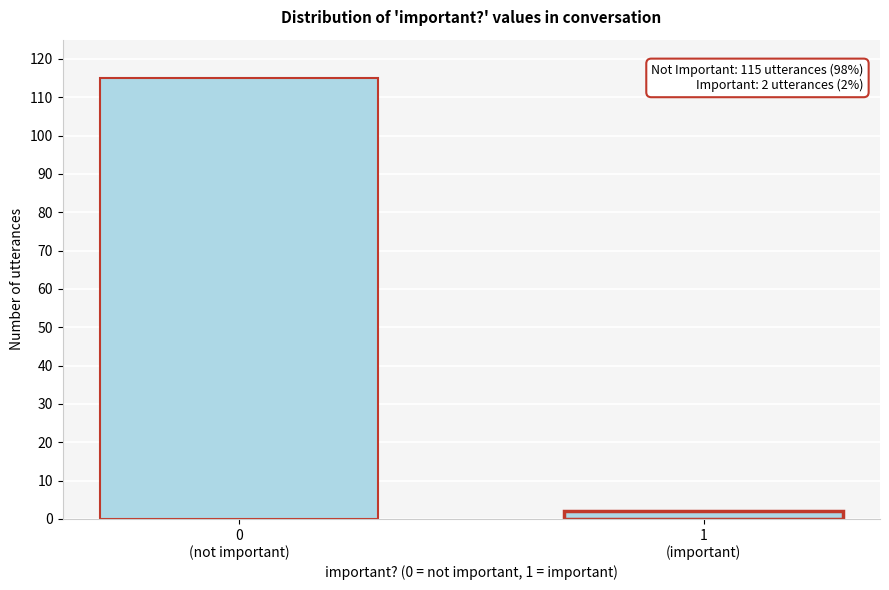

Reading right to left, extract all data points from this chart.

2	115